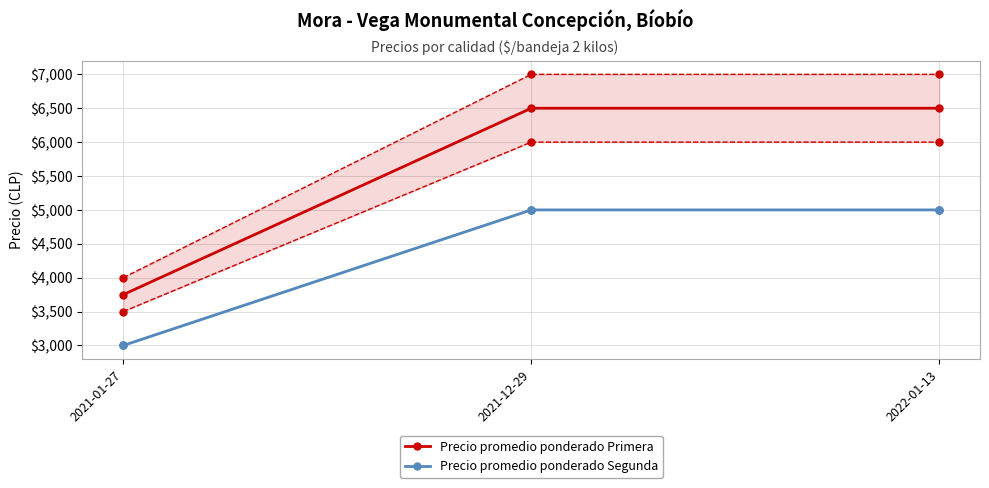

What is the sum of the Precio máximo Segunda values at 2022-01-13 and 2021-01-27?

8000